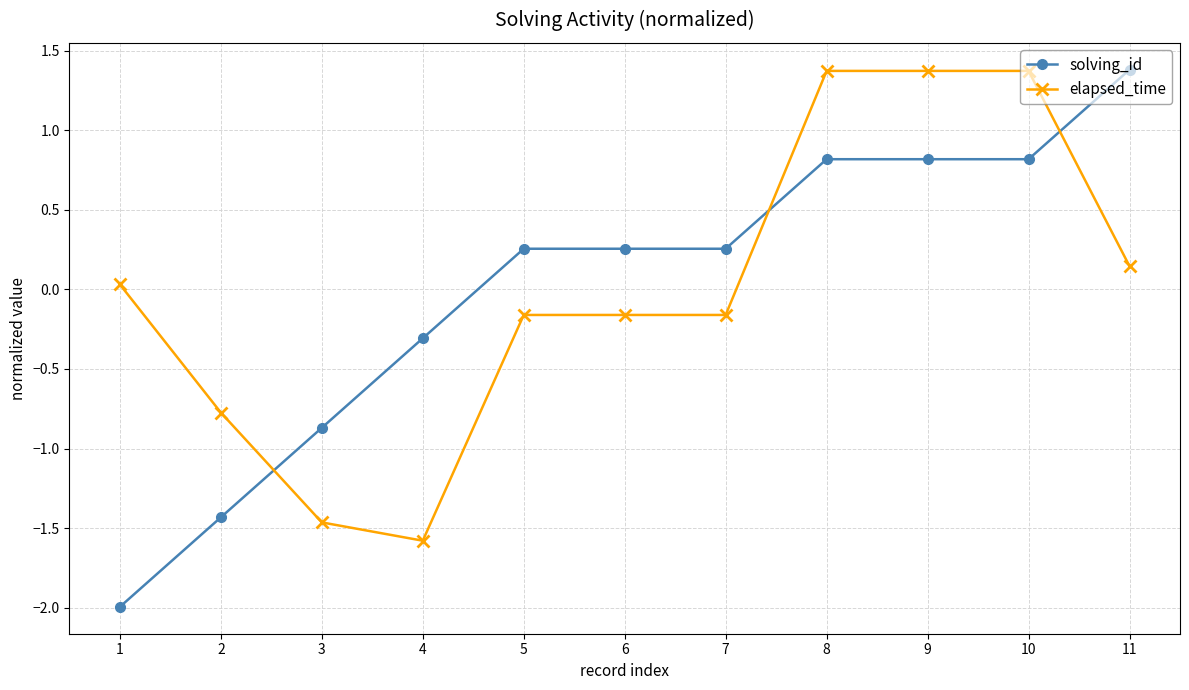

What is the sum of the solving_id values at 11 and 10?

2.2